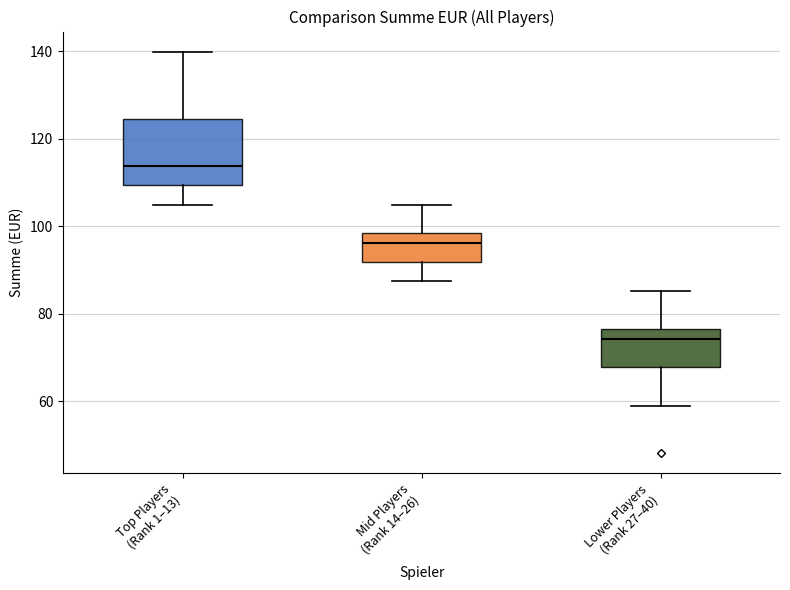

Which box has the highest median line?

Top Players (Rank 1–13)